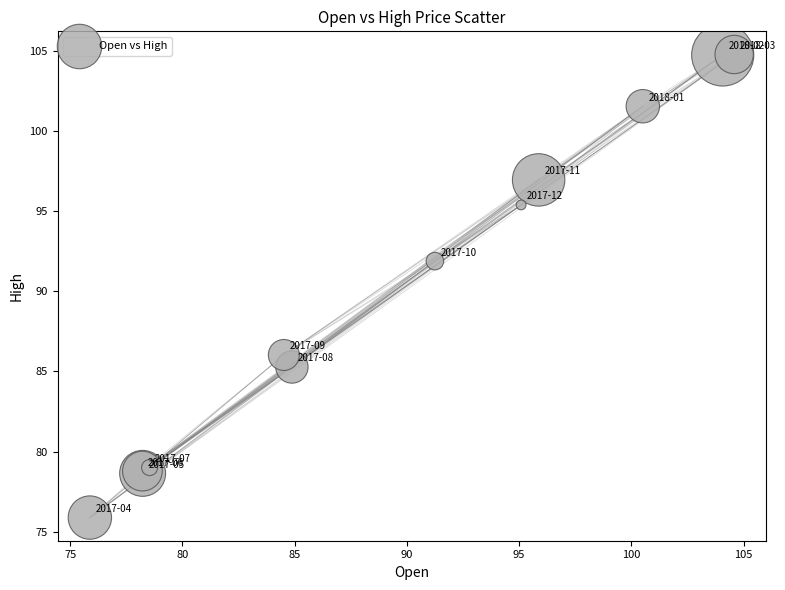

What Y value in the scatter plot is closest to 90?

91.9